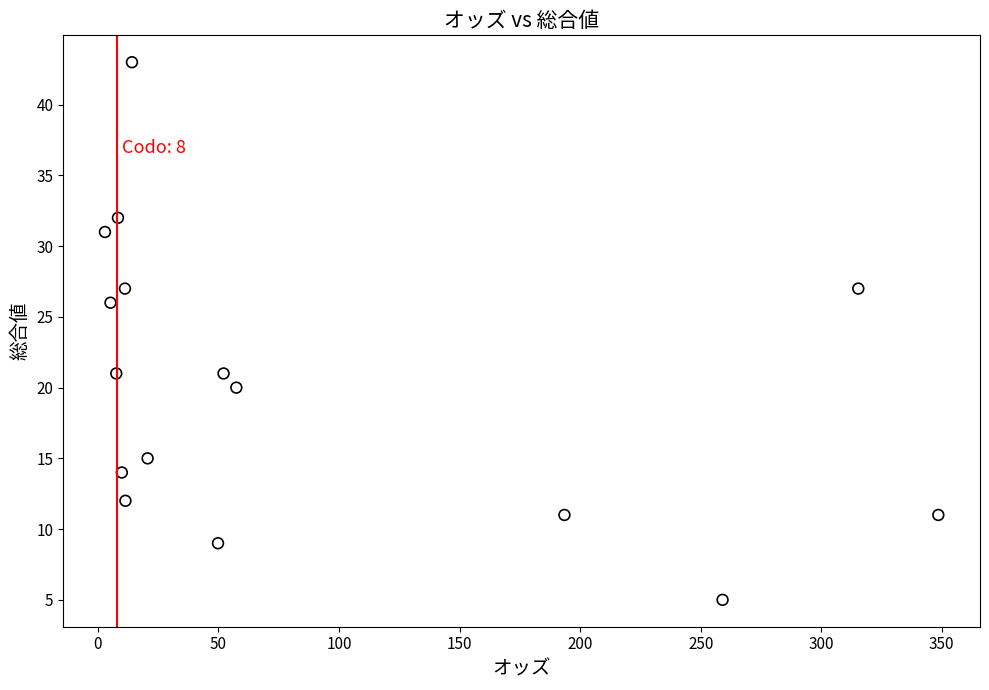

What is the range of Y values (max minus min)?

38